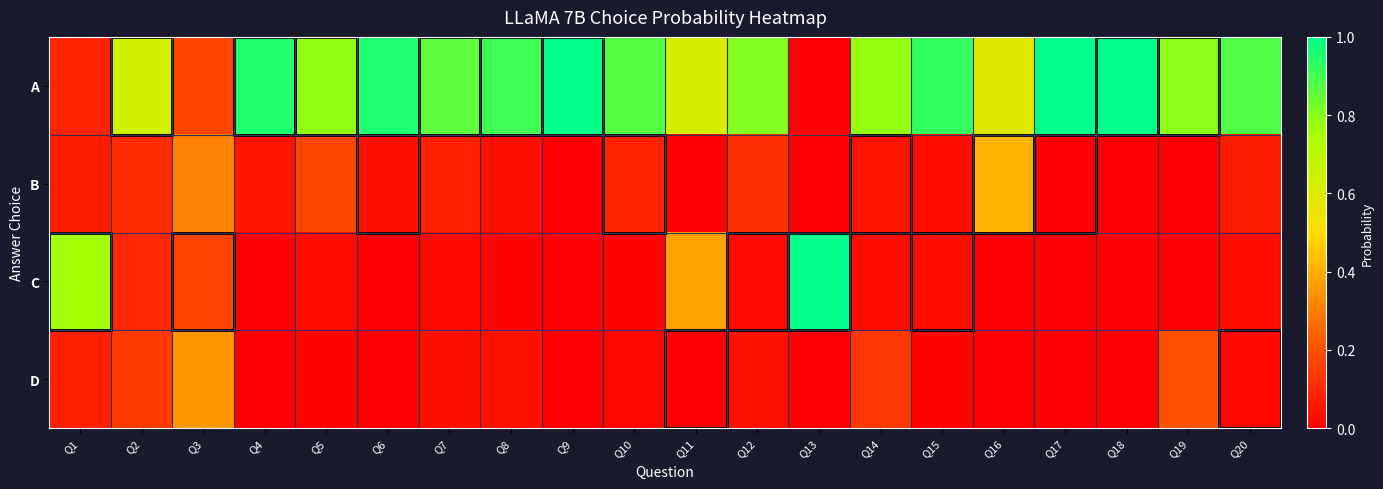

Which series has the widest spread of values?

A